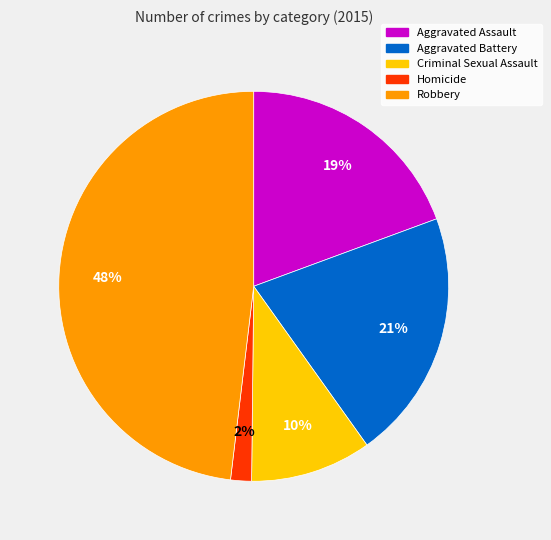

What is the largest slice in the pie chart?

Robbery